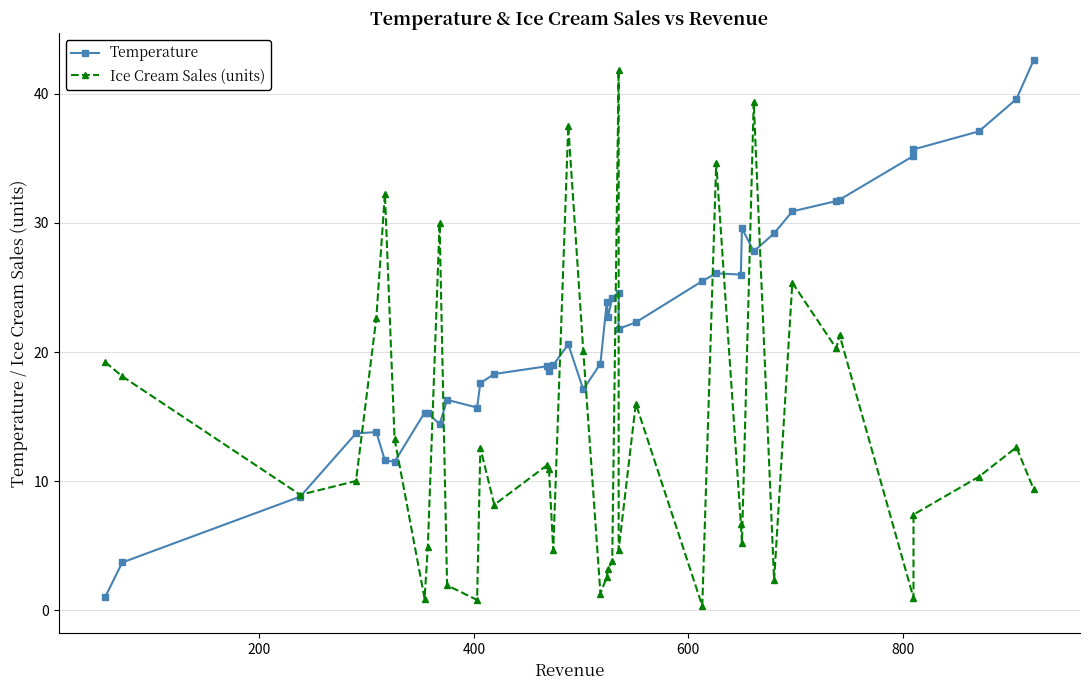

List the series in order of their peak value, highest first.

Temperature, Ice Cream Sales (units)